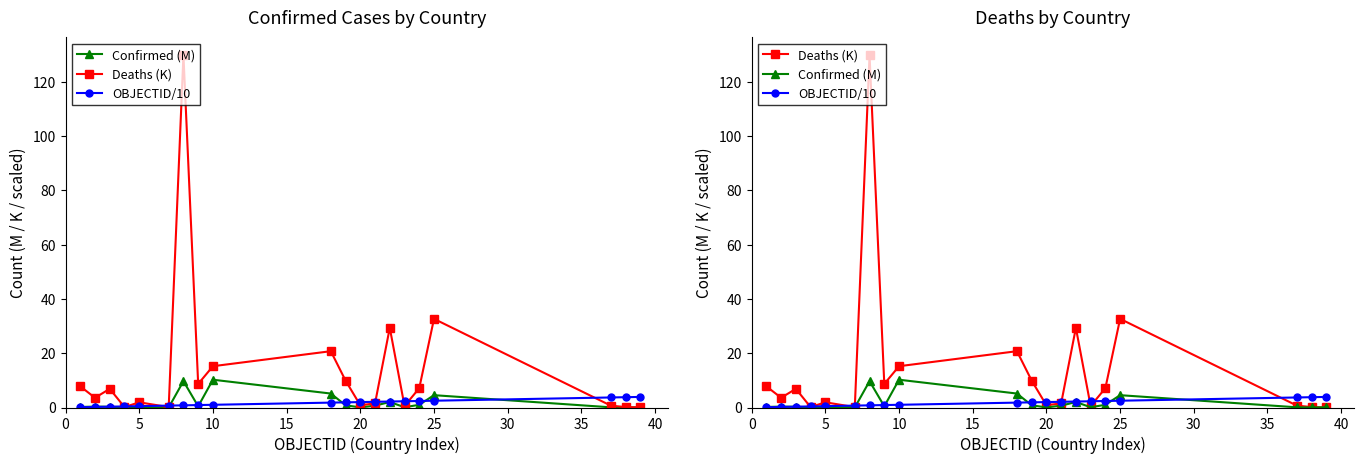

Rank the series by their maximum value, from lowest to highest.

OBJECTID/10, Confirmed (M), Deaths (K)